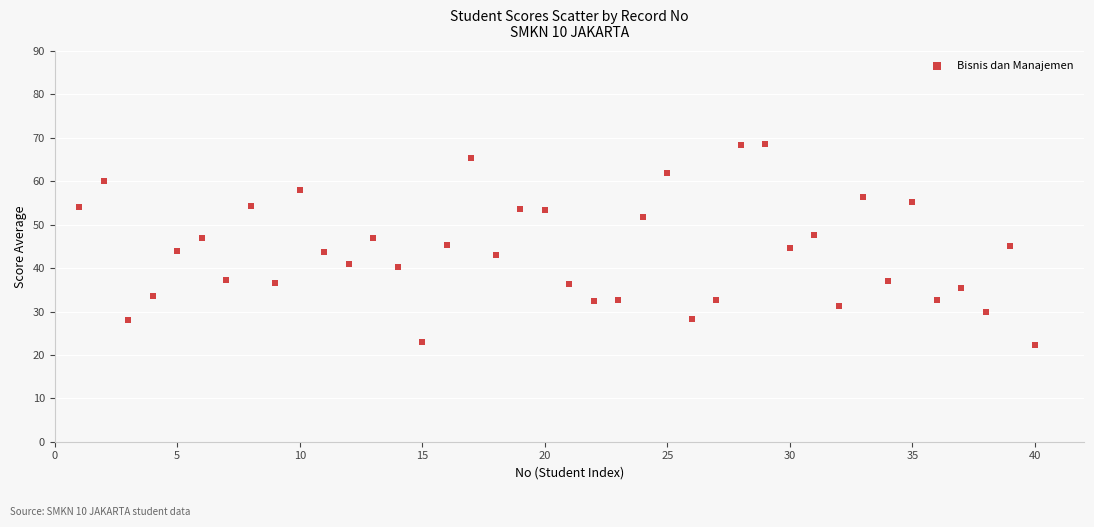

What is the range of X values (max minus min)?

39.0